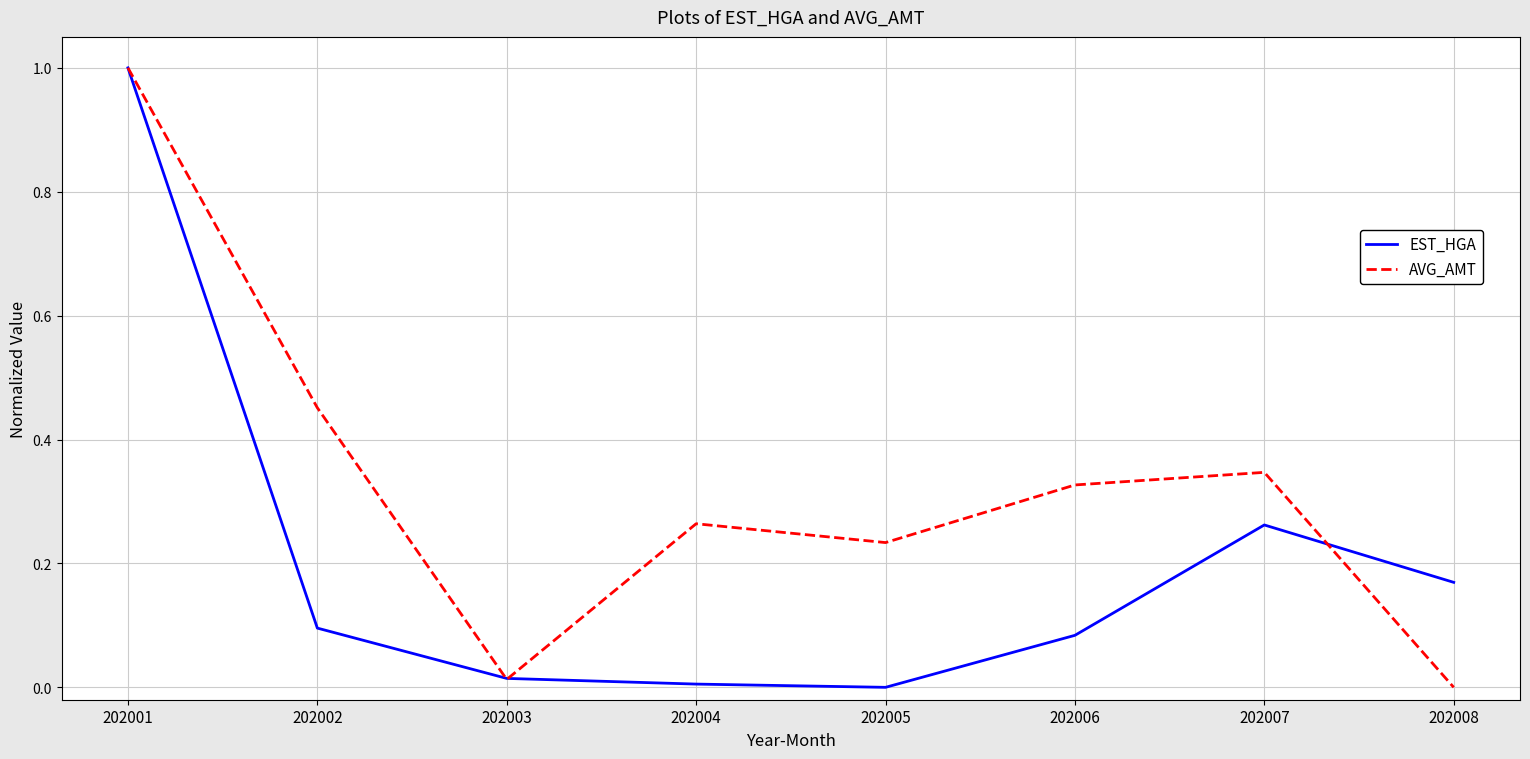

What is the spread (max minus min) of values at 202002?

0.4